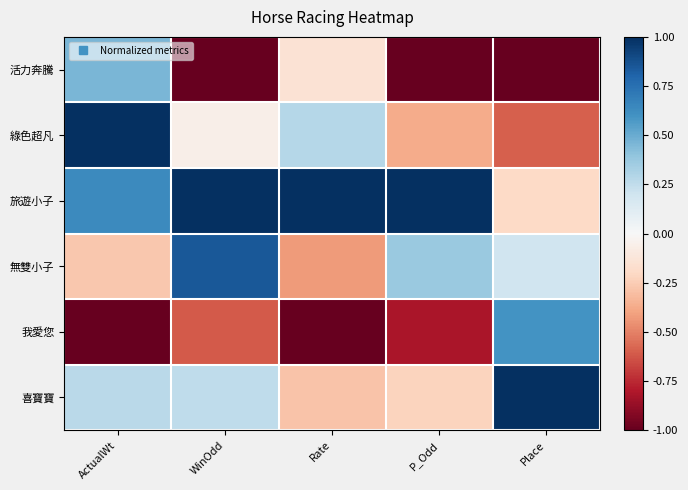

Reading left to right, list all the values displayed in this chart.

活力奔騰: ActualWt=0.5	WinOdd=-1.0	Rate=-0.1	P_Odd=-1.0	Place=-1.0
綠色超凡: ActualWt=1.0	WinOdd=-0.1	Rate=0.3	P_Odd=-0.4	Place=-0.6
旅遊小子: ActualWt=0.6	WinOdd=1.0	Rate=1.0	P_Odd=1.0	Place=-0.2
無雙小子: ActualWt=-0.3	WinOdd=0.9	Rate=-0.4	P_Odd=0.4	Place=0.2
我愛您: ActualWt=-1.0	WinOdd=-0.6	Rate=-1.0	P_Odd=-0.8	Place=0.6
喜寶寶: ActualWt=0.3	WinOdd=0.3	Rate=-0.3	P_Odd=-0.2	Place=1.0